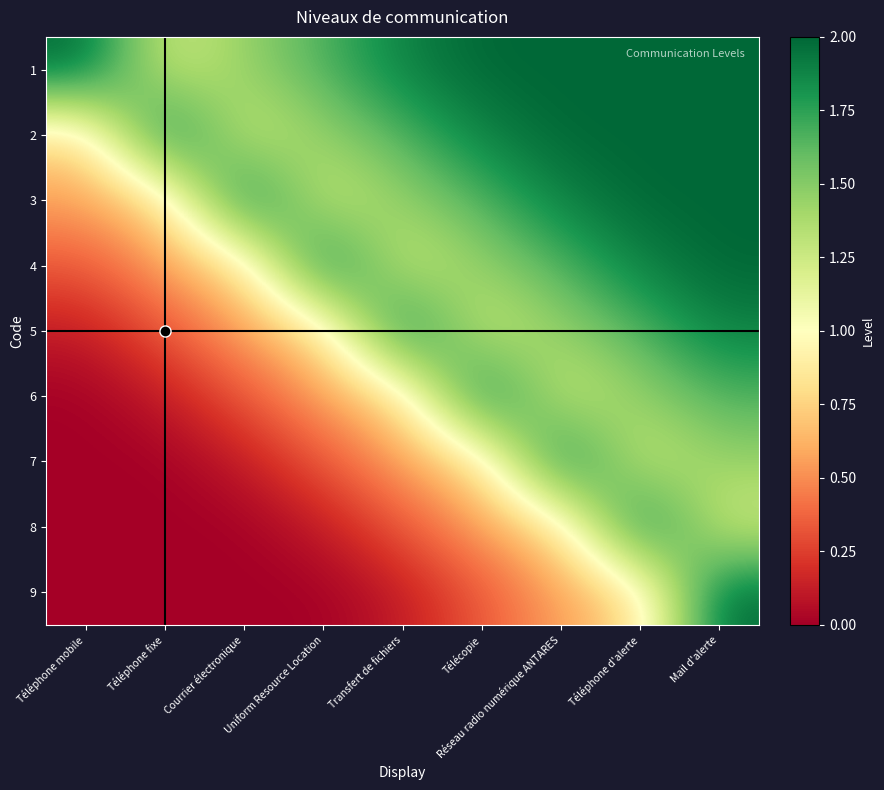

At which category is the sum across all series the highest?

Mail d'alerte